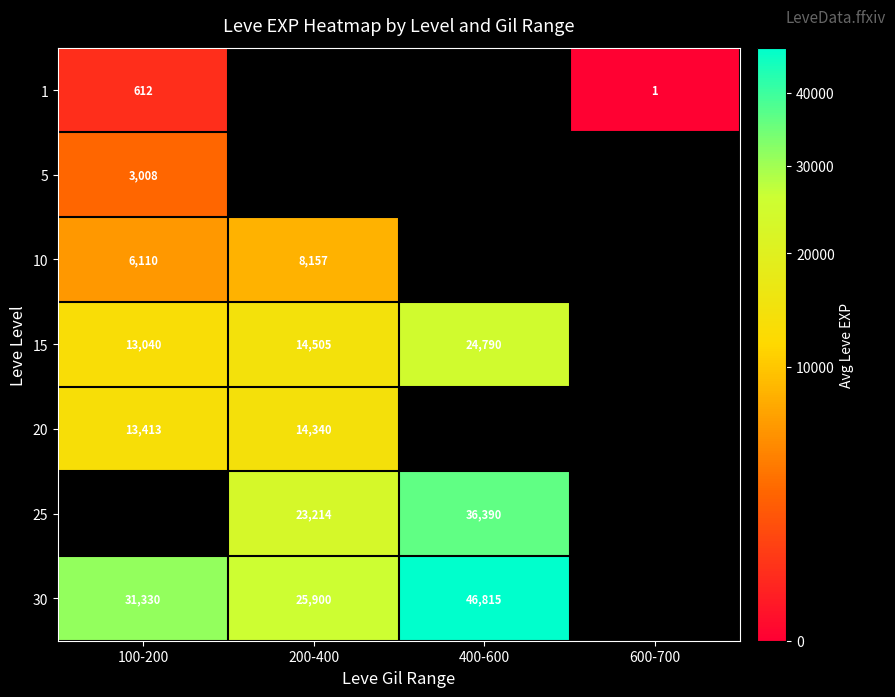

What is the greatest value displayed?

46815.0